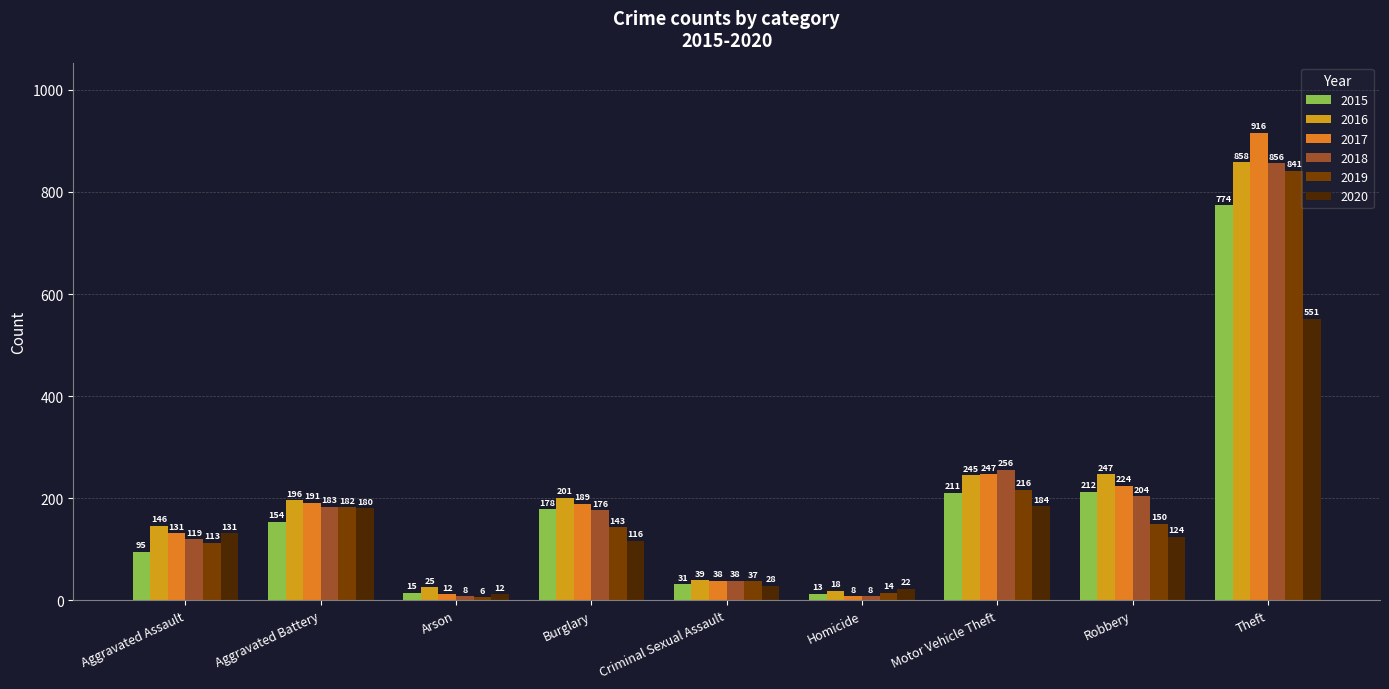

Where is 2020 nearest to the value 281?

Motor Vehicle Theft